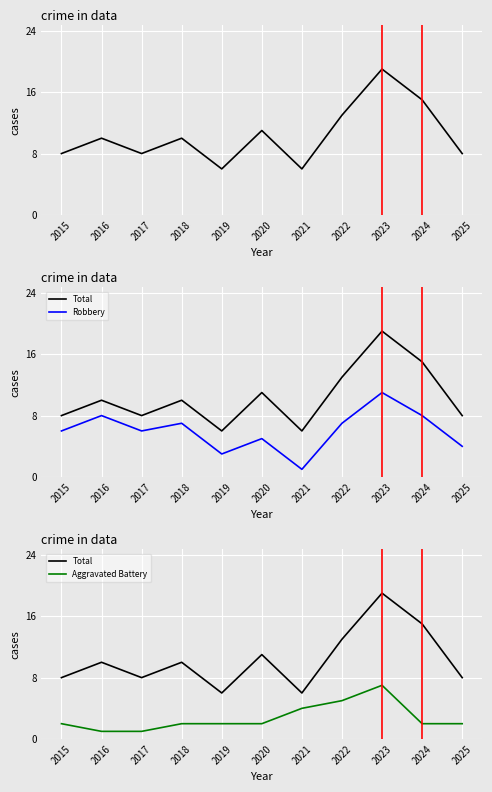

Which category has the lowest value across all series?

2021